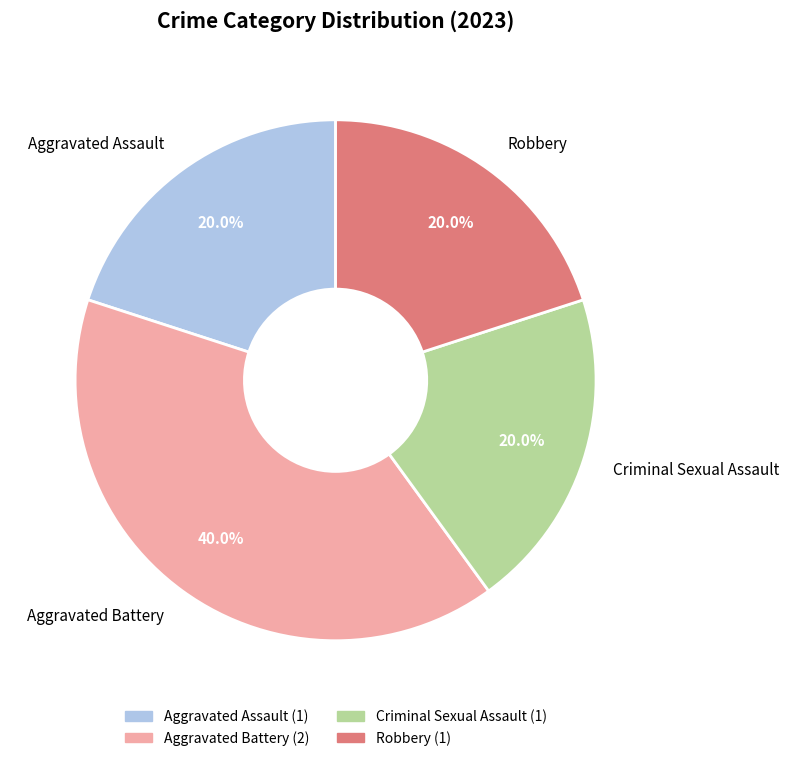

Which category has the biggest portion of the pie?

Aggravated Battery